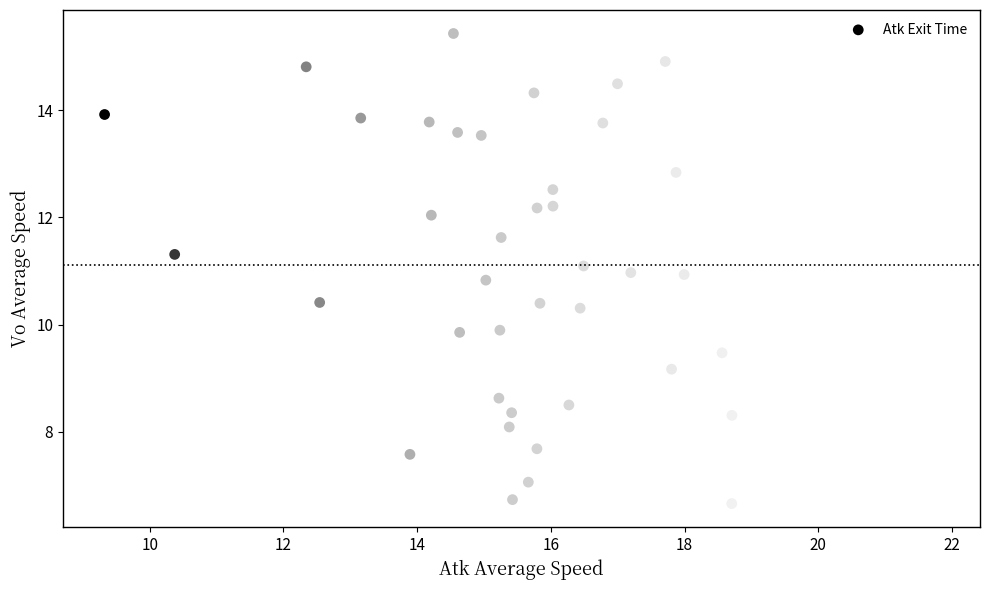

What is the range of X values (max minus min)?

12.5